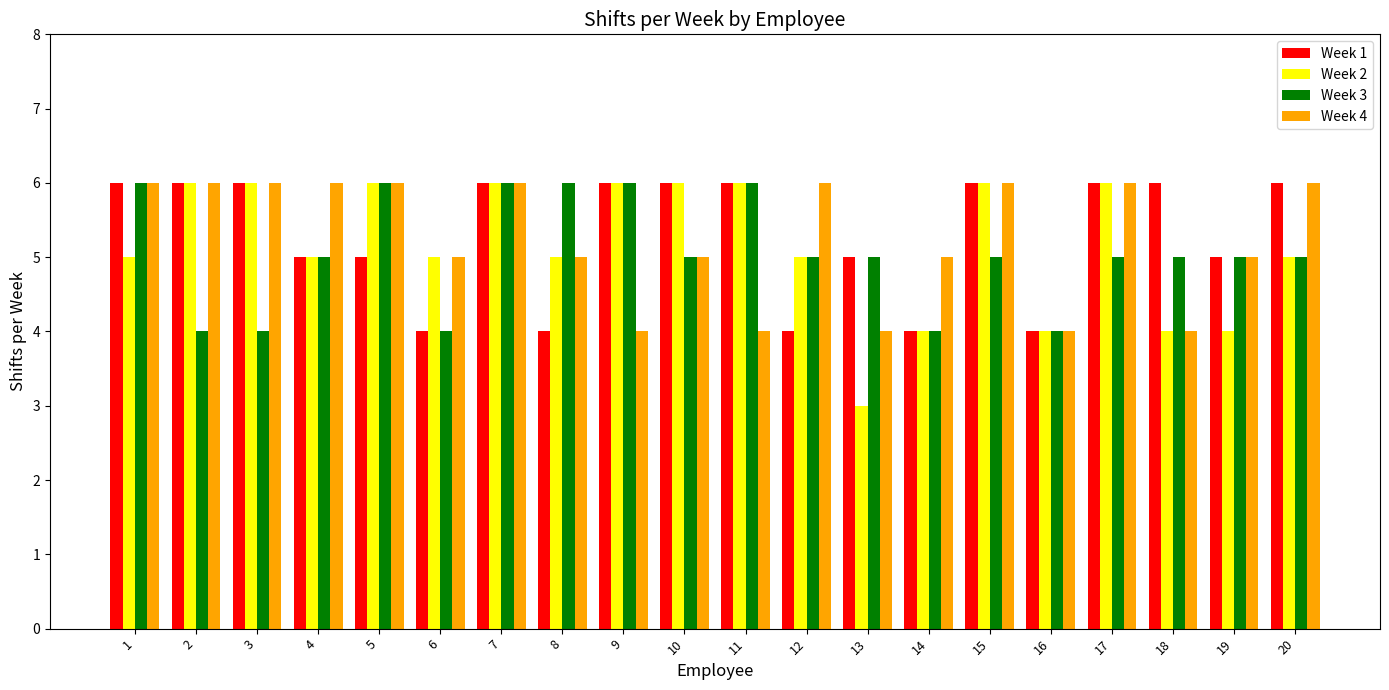

What is the minimum value for Week 2?

3